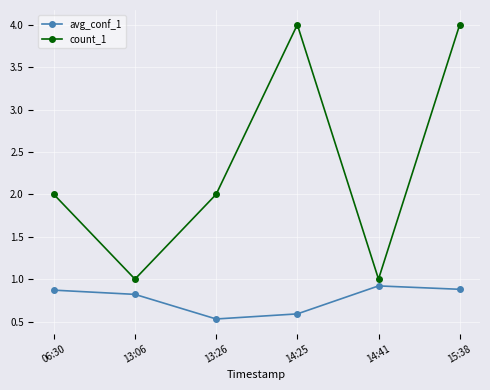

Count the avg_conf_1 values in the range 0 to 1.

6